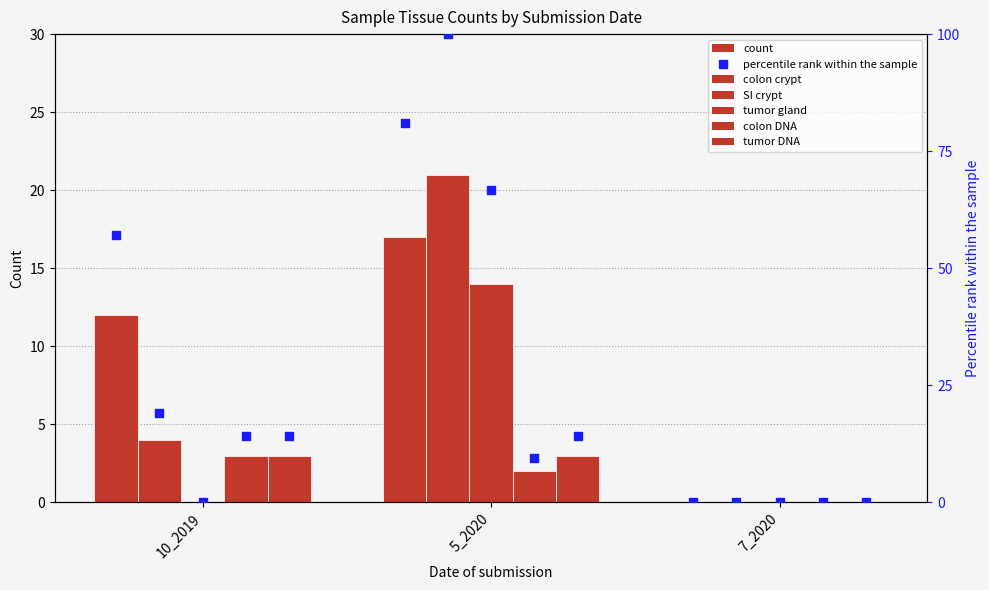

Which series has the widest spread of Y values?

colon crypt